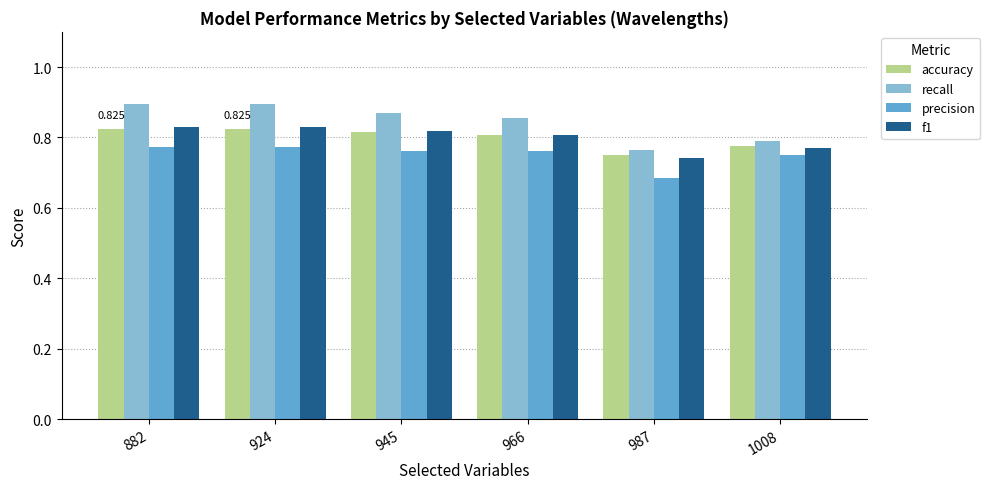

At which category does the chart reach its minimum across all series?

987